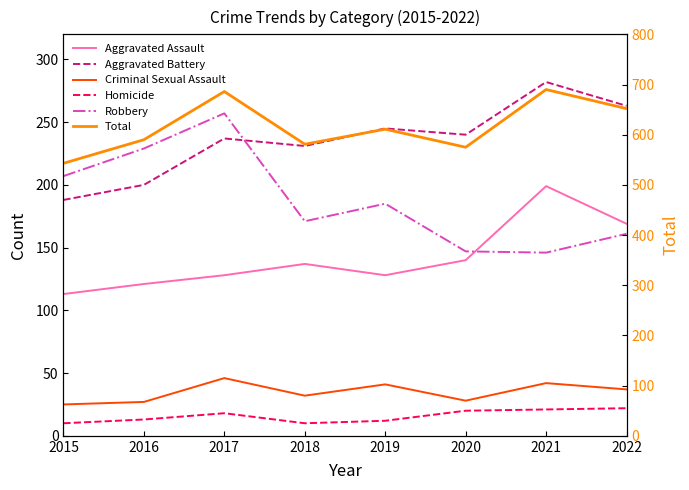

How many distinct data groups are displayed?

6